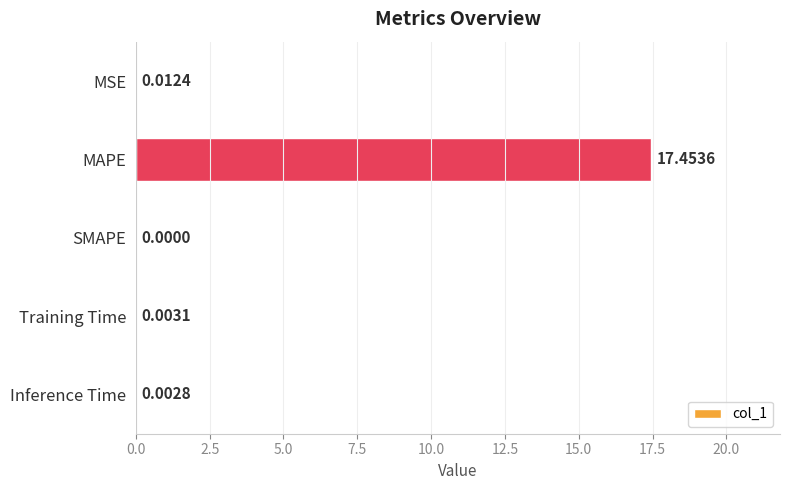

At which category does the chart reach its peak across all series?

MAPE